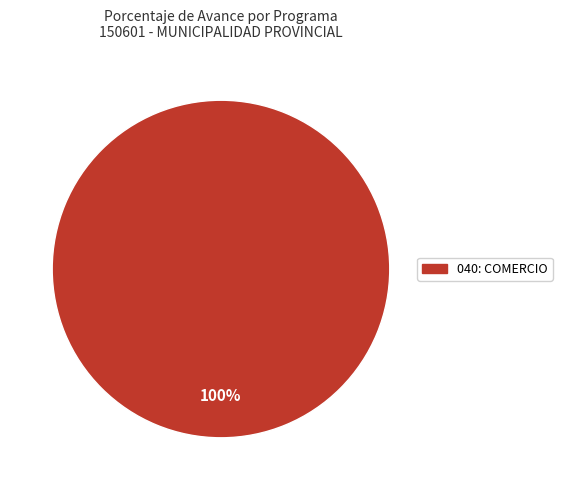

Which category accounts for the majority?

040: COMERCIO